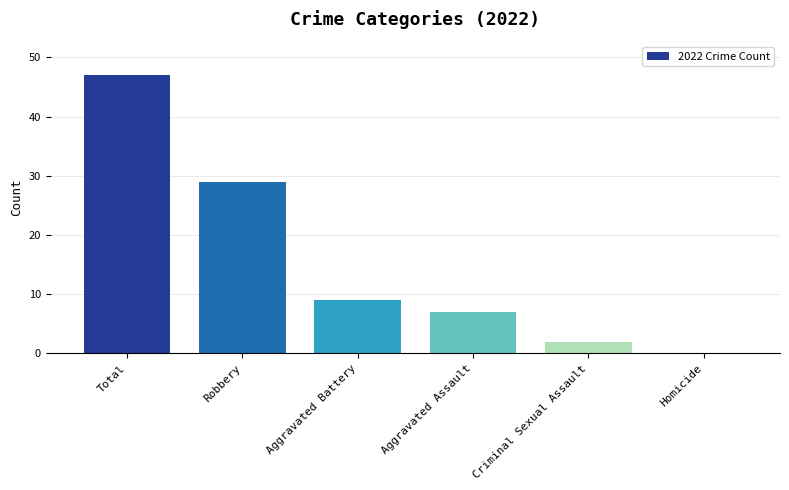

What is the greatest value displayed?

47